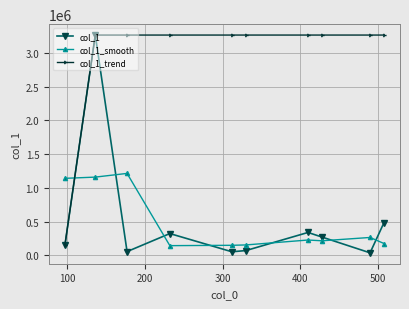

True or false: col_1 and col_1_smooth cross at least once.

True